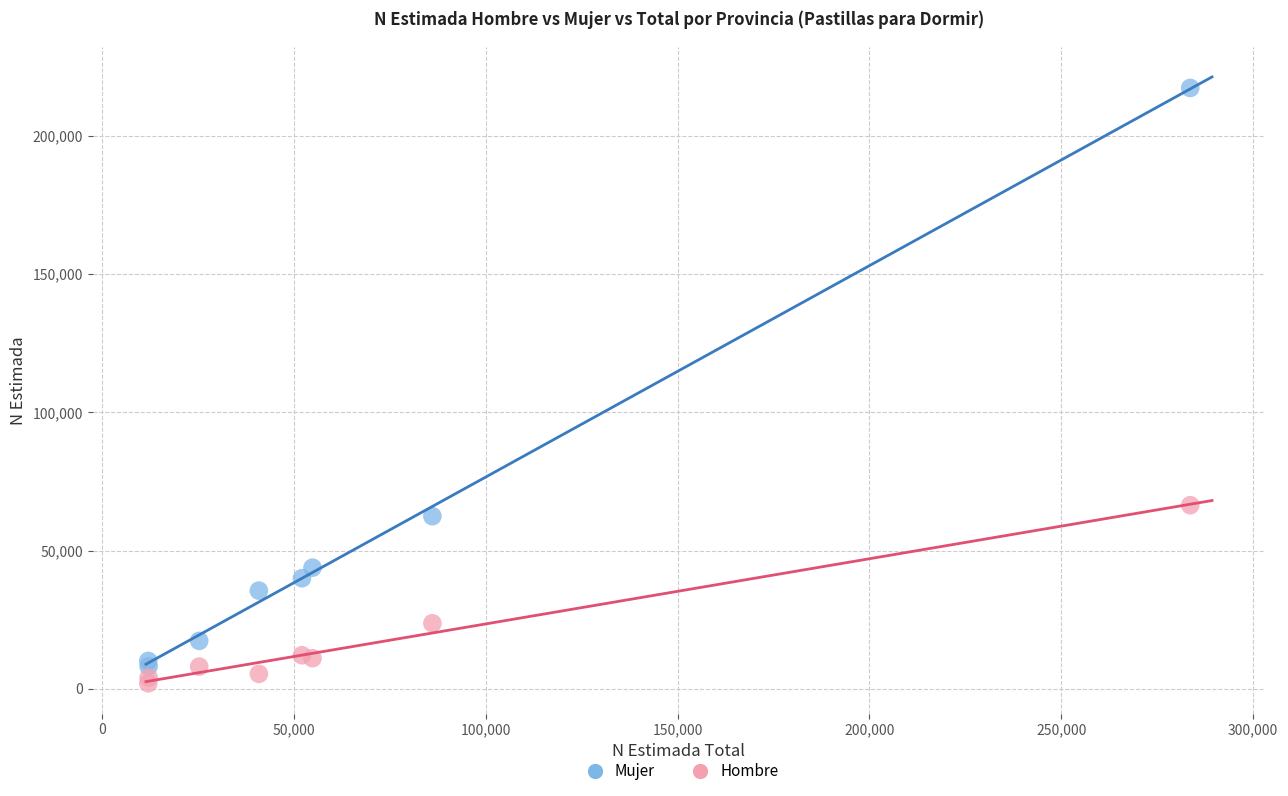

What are all the series names shown in the legend?

Mujer, Hombre